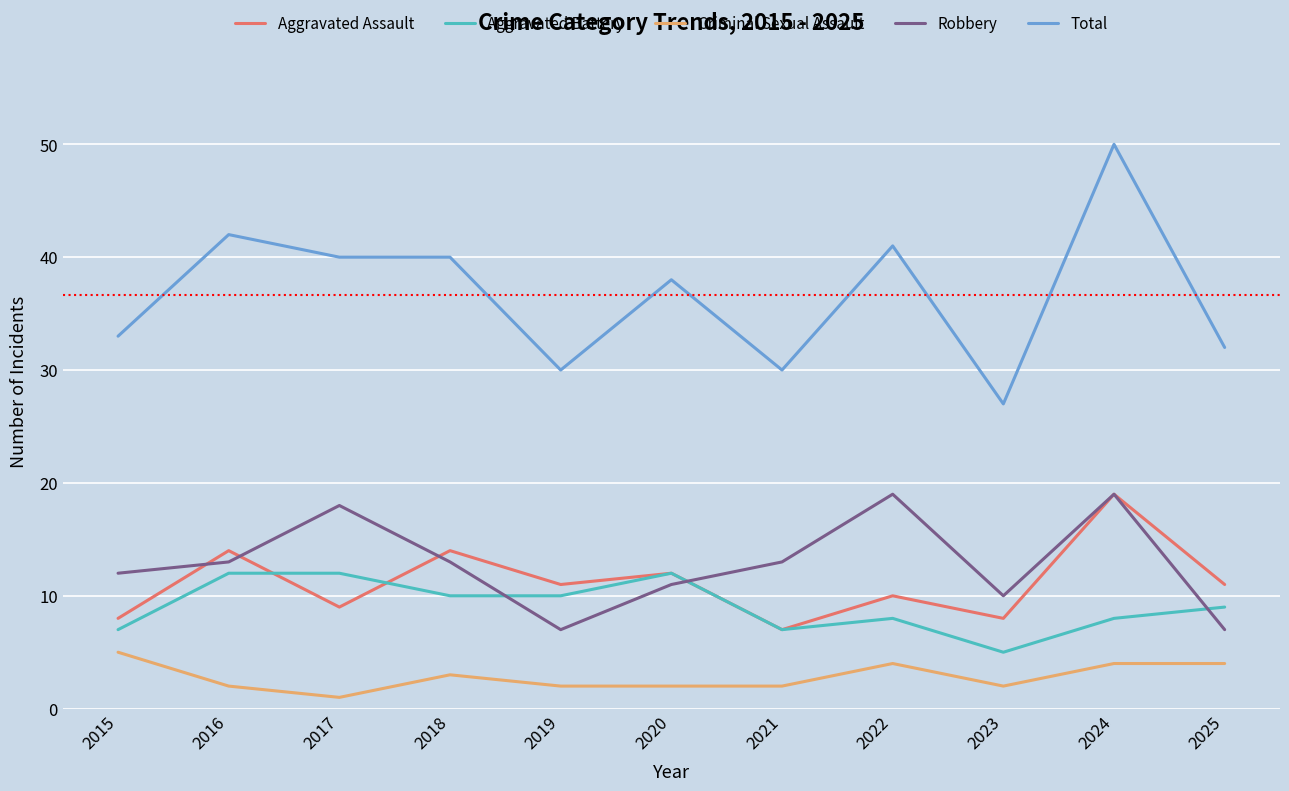

The value of Robbery at 2020 is 11. True or false?

True